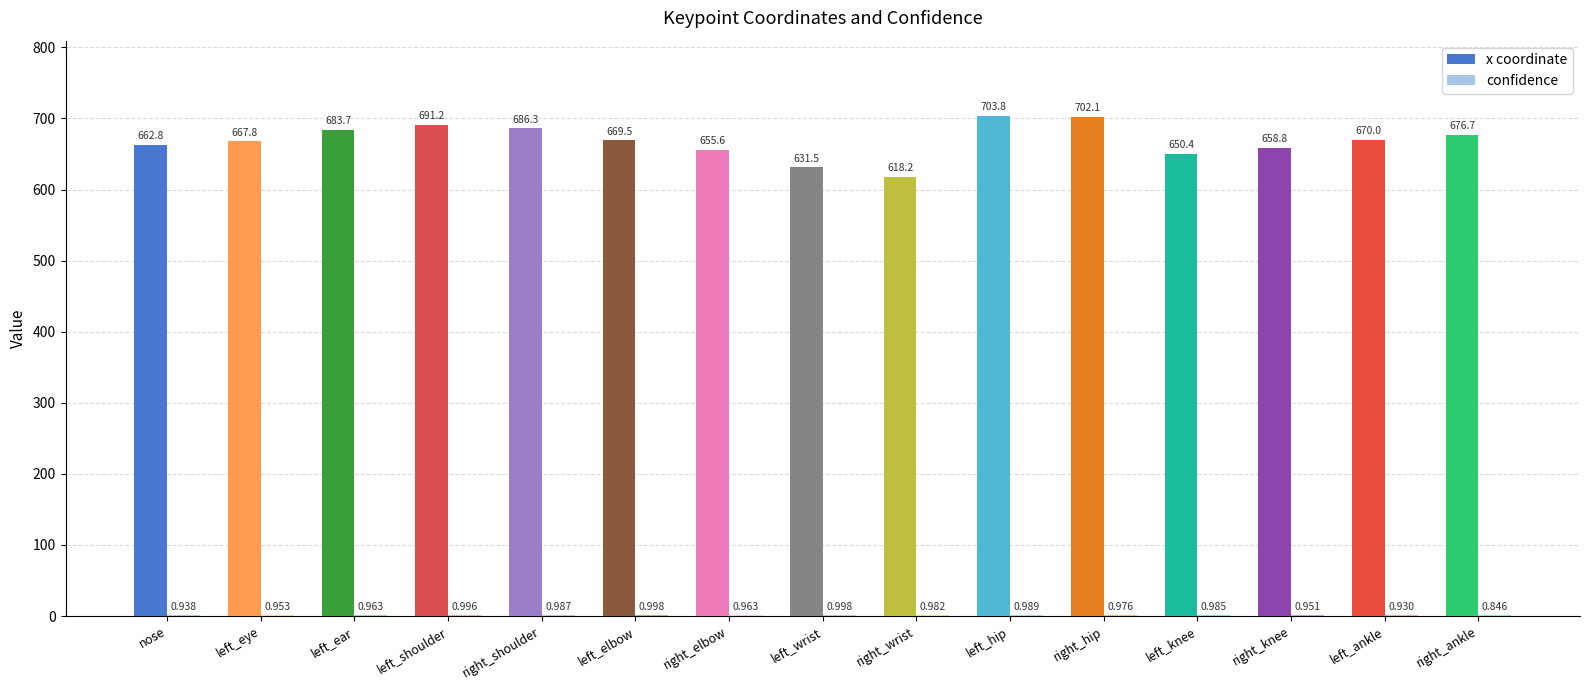

Where is x coordinate nearest to the value 661?

nose